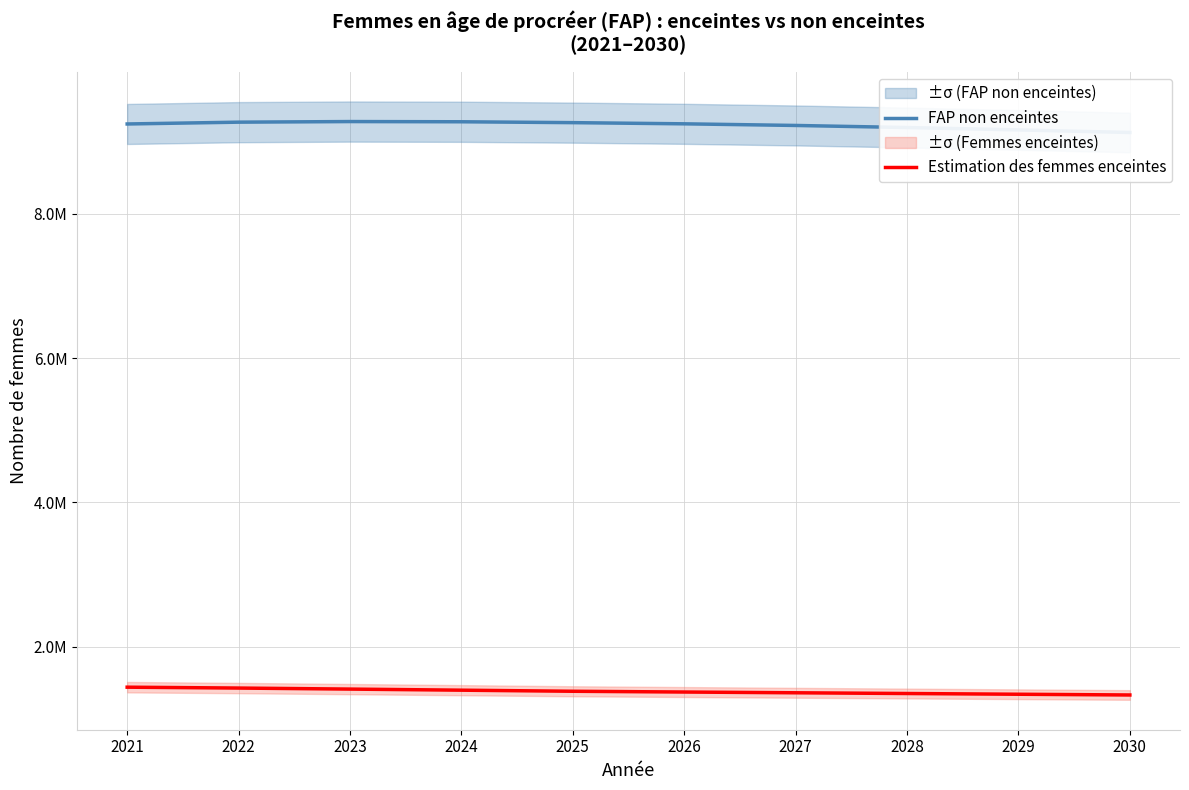

Is it true that FAP non enceintes equals 9123419.0 at 2030?

True